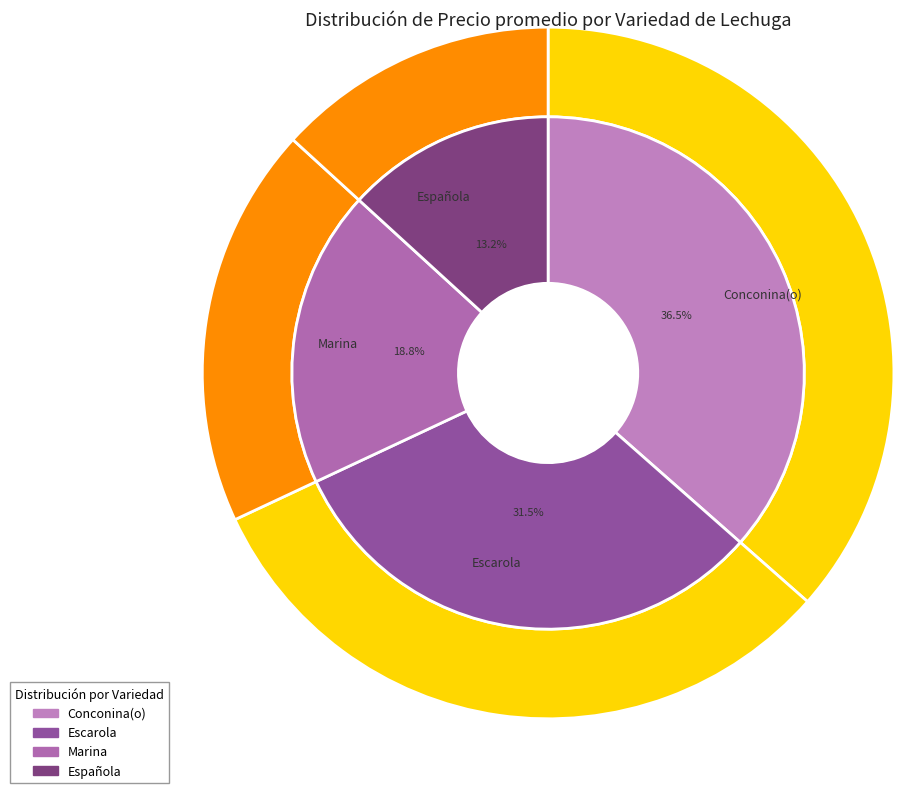

Which slice is the smallest?

Española